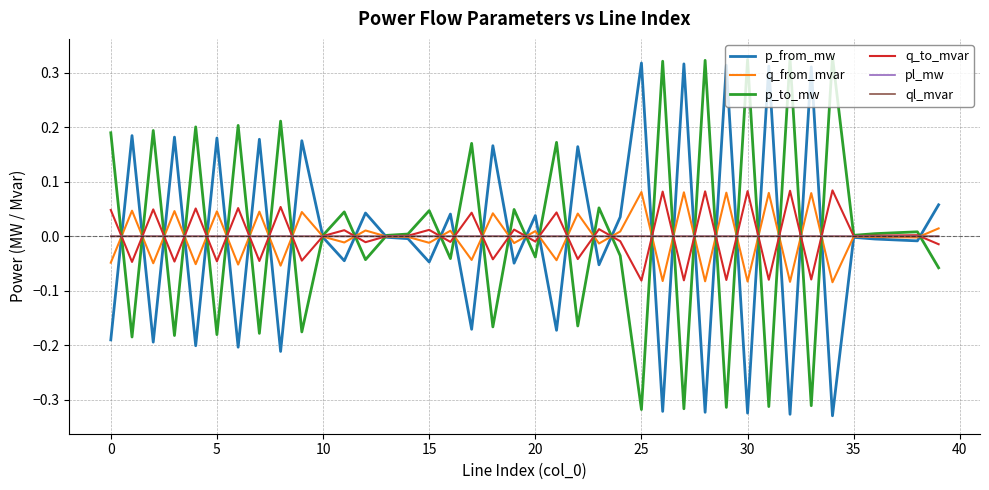

How many lines are shown in the chart?

6